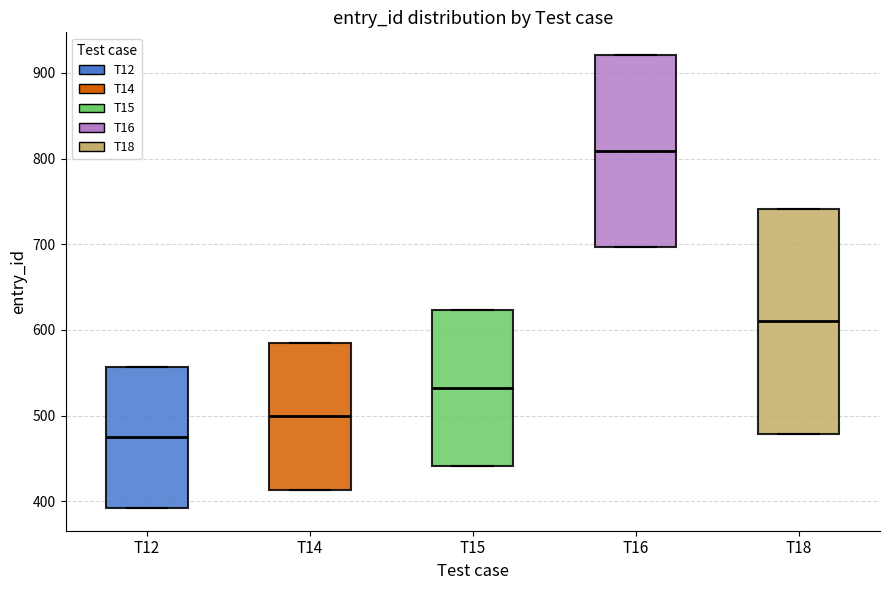

Where does the median line of the box for T18 sit on the y-axis? The values are not printed on the chart, so give them approximately, as read against the axis.

610